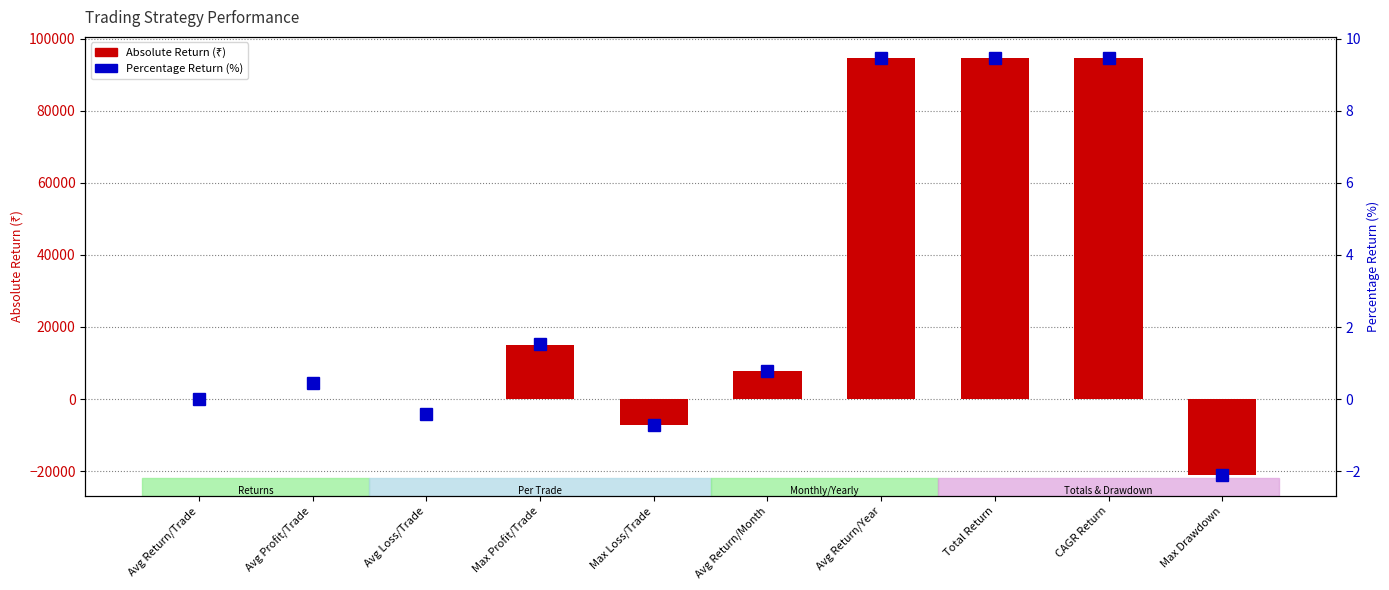

What is the total value across all series at Avg Return/Trade?

0.4